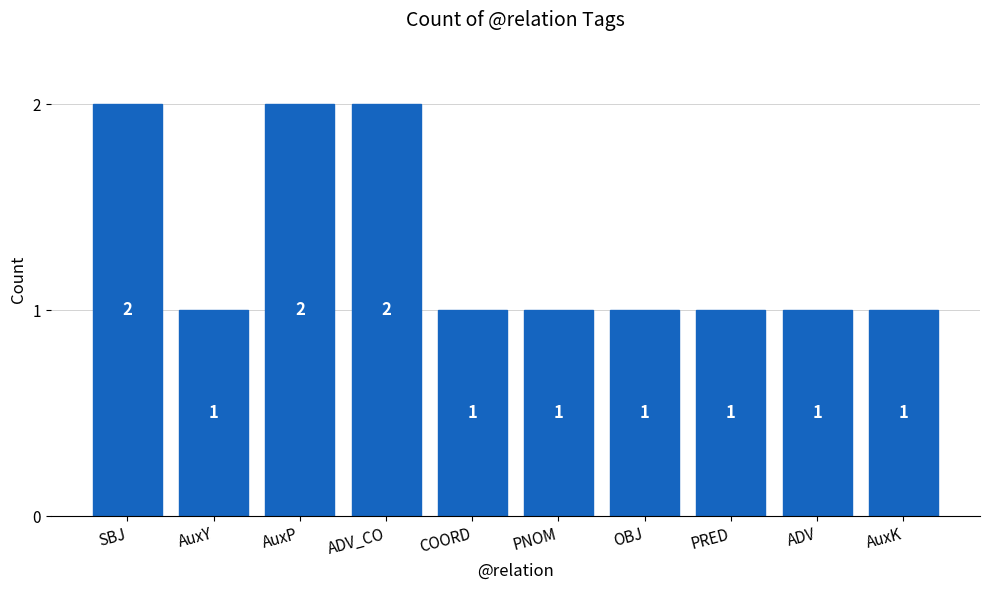

What is the value of the 9th bar from the left?

1